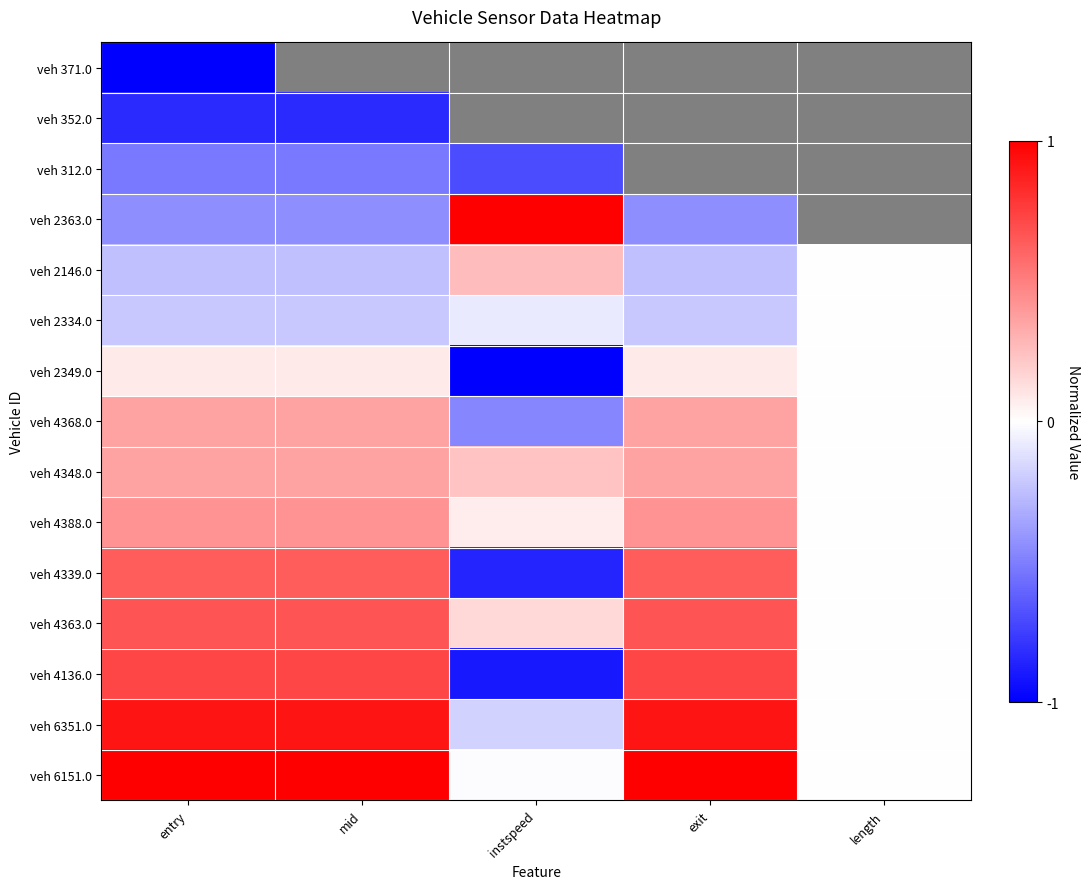

True or false: veh 4348.0 has a value of 0.4 at mid.

True